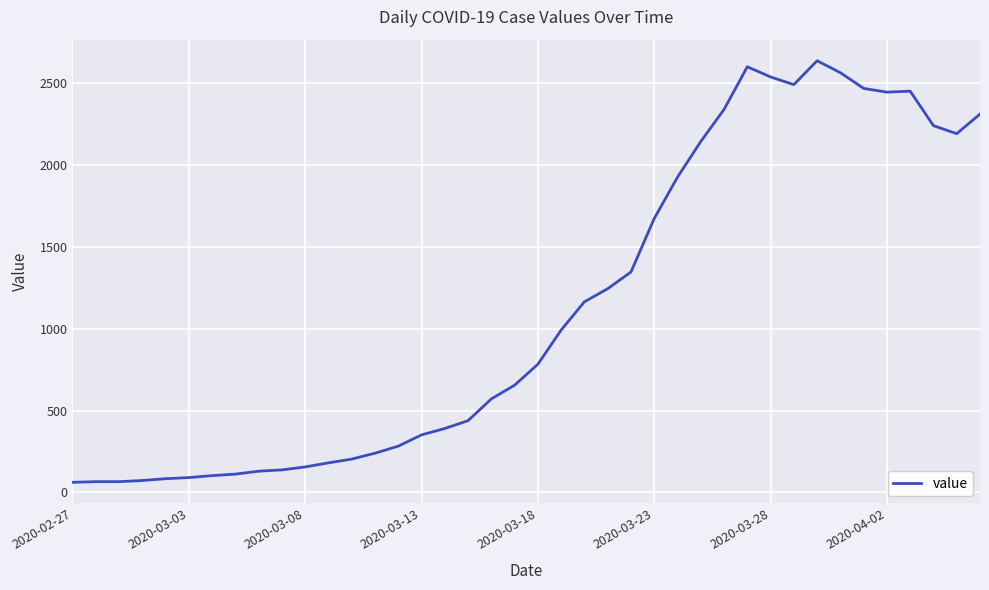

What is the smallest value displayed?

61